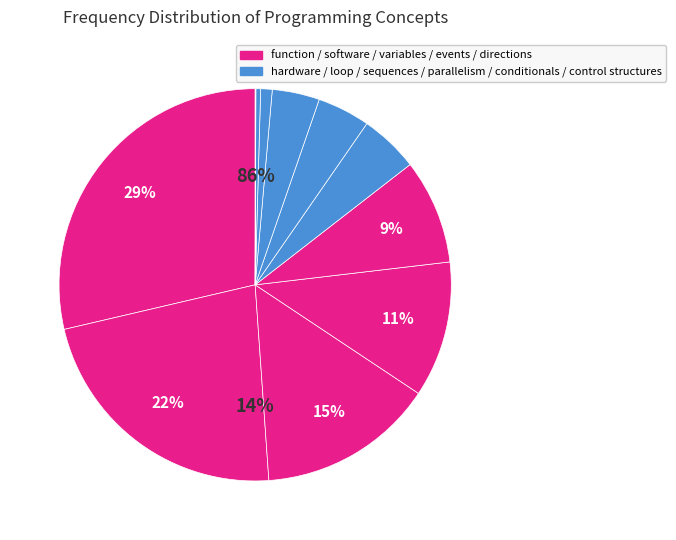

To the nearest percent, what is the combined percentage of events and software?

34%